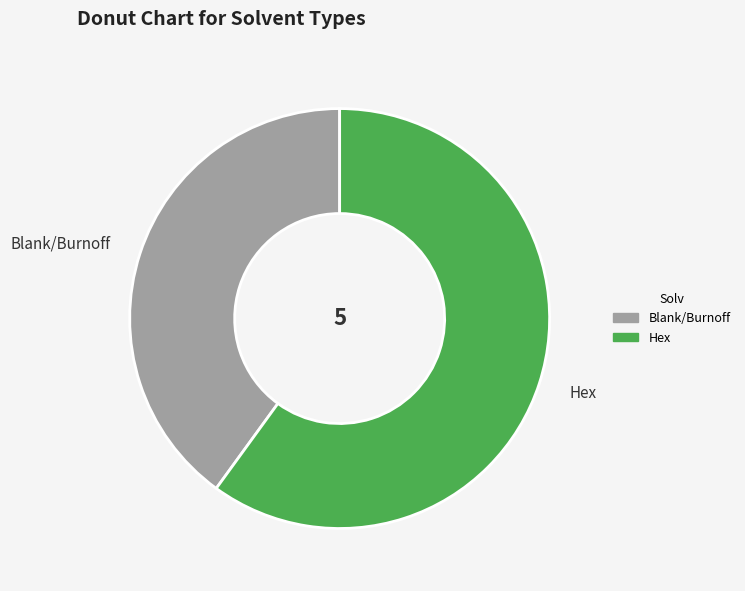

Which slice is the largest?

Hex